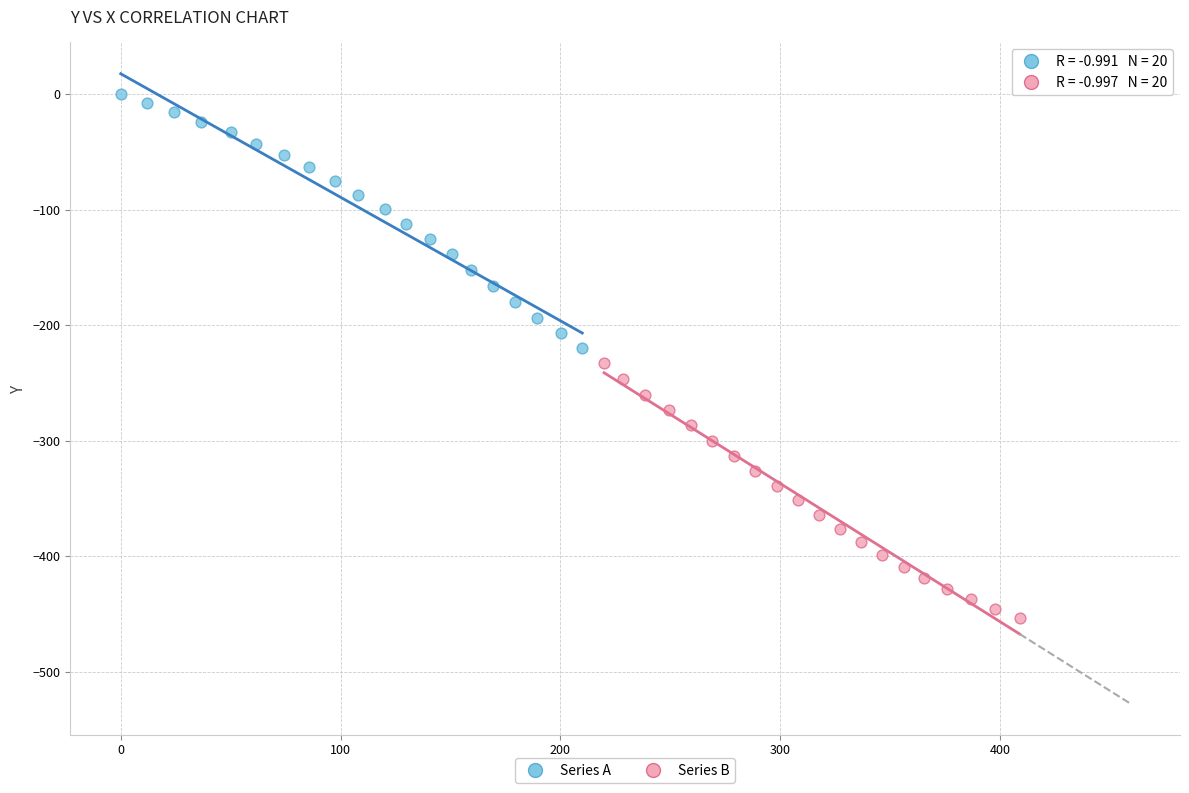

Which series reaches the minimum Y coordinate?

Series B